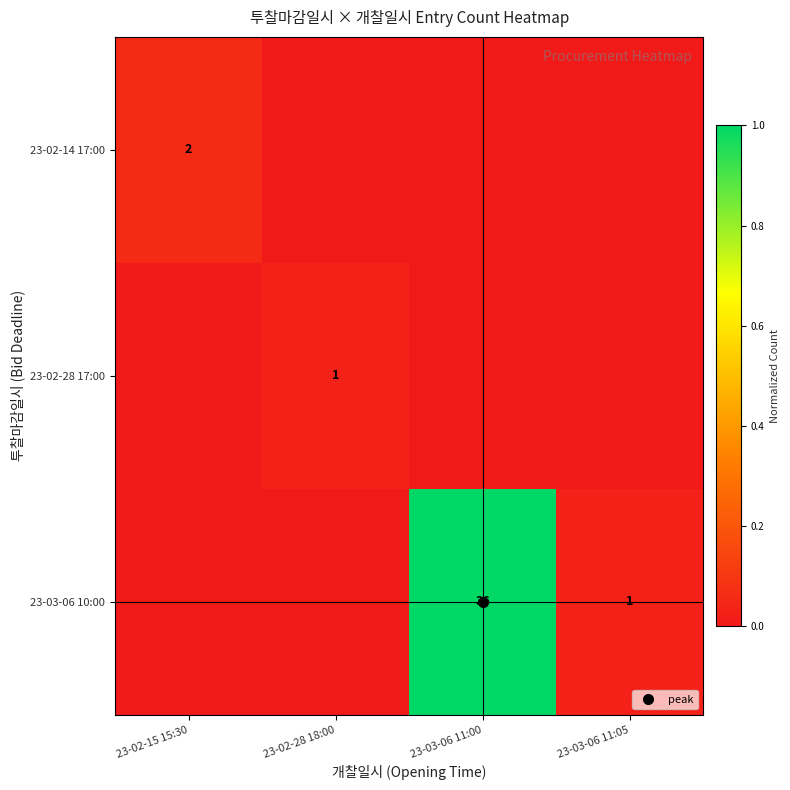

Between 23-02-15 15:30 and 23-03-06 11:00, which series saw the biggest shift?

23-03-06 10:00